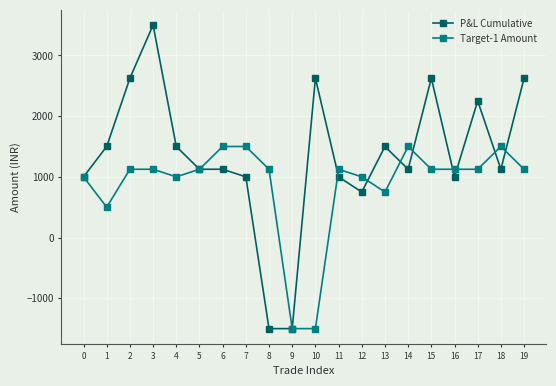

Between 2 and 10, which series saw the biggest shift?

Target-1 Amount